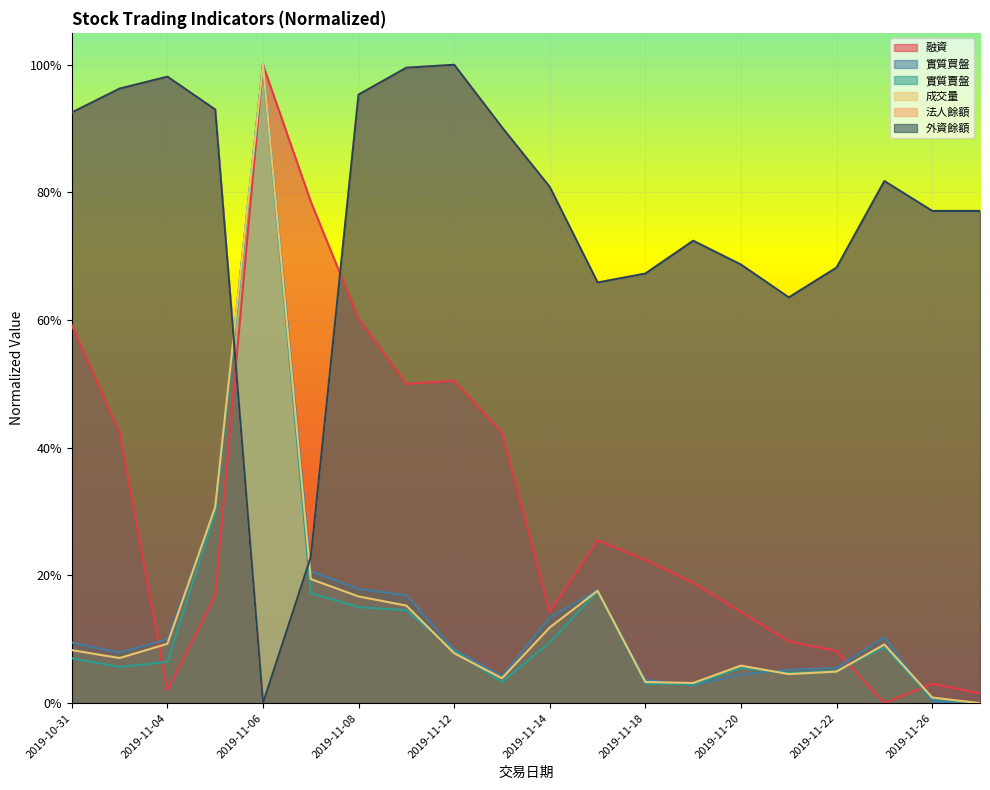

Reading right to left, extract all data points from this chart.

融資: 2019-11-27=0.0	2019-11-26=0.0	2019-11-25=0.0	2019-11-22=0.1	2019-11-21=0.1	2019-11-20=0.1	2019-11-19=0.2	2019-11-18=0.2	2019-11-15=0.3	2019-11-14=0.1	2019-11-13=0.4	2019-11-12=0.5	2019-11-11=0.5	2019-11-08=0.6	2019-11-07=0.8	2019-11-06=1.0	2019-11-05=0.2	2019-11-04=0.0	2019-11-01=0.4	2019-10-31=0.6
實質買盤: 2019-11-27=0.0	2019-11-26=0.0	2019-11-25=0.1	2019-11-22=0.1	2019-11-21=0.1	2019-11-20=0.0	2019-11-19=0.0	2019-11-18=0.0	2019-11-15=0.2	2019-11-14=0.1	2019-11-13=0.0	2019-11-12=0.1	2019-11-11=0.2	2019-11-08=0.2	2019-11-07=0.2	2019-11-06=1.0	2019-11-05=0.3	2019-11-04=0.1	2019-11-01=0.1	2019-10-31=0.1
實質賣盤: 2019-11-27=0.0	2019-11-26=0.0	2019-11-25=0.1	2019-11-22=0.1	2019-11-21=0.0	2019-11-20=0.1	2019-11-19=0.0	2019-11-18=0.0	2019-11-15=0.2	2019-11-14=0.1	2019-11-13=0.0	2019-11-12=0.1	2019-11-11=0.1	2019-11-08=0.2	2019-11-07=0.2	2019-11-06=1.0	2019-11-05=0.3	2019-11-04=0.1	2019-11-01=0.1	2019-10-31=0.1
成交量: 2019-11-27=0.0	2019-11-26=0.0	2019-11-25=0.1	2019-11-22=0.0	2019-11-21=0.0	2019-11-20=0.1	2019-11-19=0.0	2019-11-18=0.0	2019-11-15=0.2	2019-11-14=0.1	2019-11-13=0.0	2019-11-12=0.1	2019-11-11=0.2	2019-11-08=0.2	2019-11-07=0.2	2019-11-06=1.0	2019-11-05=0.3	2019-11-04=0.1	2019-11-01=0.1	2019-10-31=0.1
法人餘額: 2019-11-27=0.8	2019-11-26=0.8	2019-11-25=0.8	2019-11-22=0.7	2019-11-21=0.6	2019-11-20=0.7	2019-11-19=0.7	2019-11-18=0.7	2019-11-15=0.7	2019-11-14=0.8	2019-11-13=0.9	2019-11-12=1.0	2019-11-11=1.0	2019-11-08=1.0	2019-11-07=0.2	2019-11-06=0.0	2019-11-05=0.9	2019-11-04=1.0	2019-11-01=1.0	2019-10-31=0.9
外資餘額: 2019-11-27=0.8	2019-11-26=0.8	2019-11-25=0.8	2019-11-22=0.7	2019-11-21=0.6	2019-11-20=0.7	2019-11-19=0.7	2019-11-18=0.7	2019-11-15=0.7	2019-11-14=0.8	2019-11-13=0.9	2019-11-12=1.0	2019-11-11=1.0	2019-11-08=1.0	2019-11-07=0.2	2019-11-06=0.0	2019-11-05=0.9	2019-11-04=1.0	2019-11-01=1.0	2019-10-31=0.9